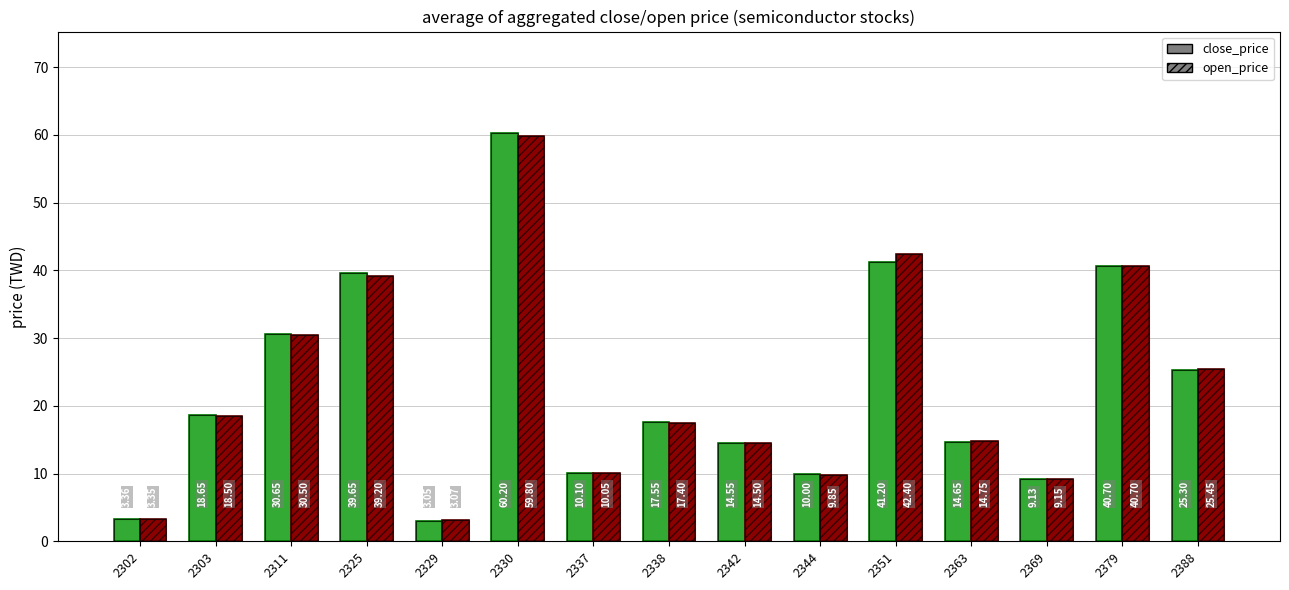

At which label is close_price closest to 31?

2311